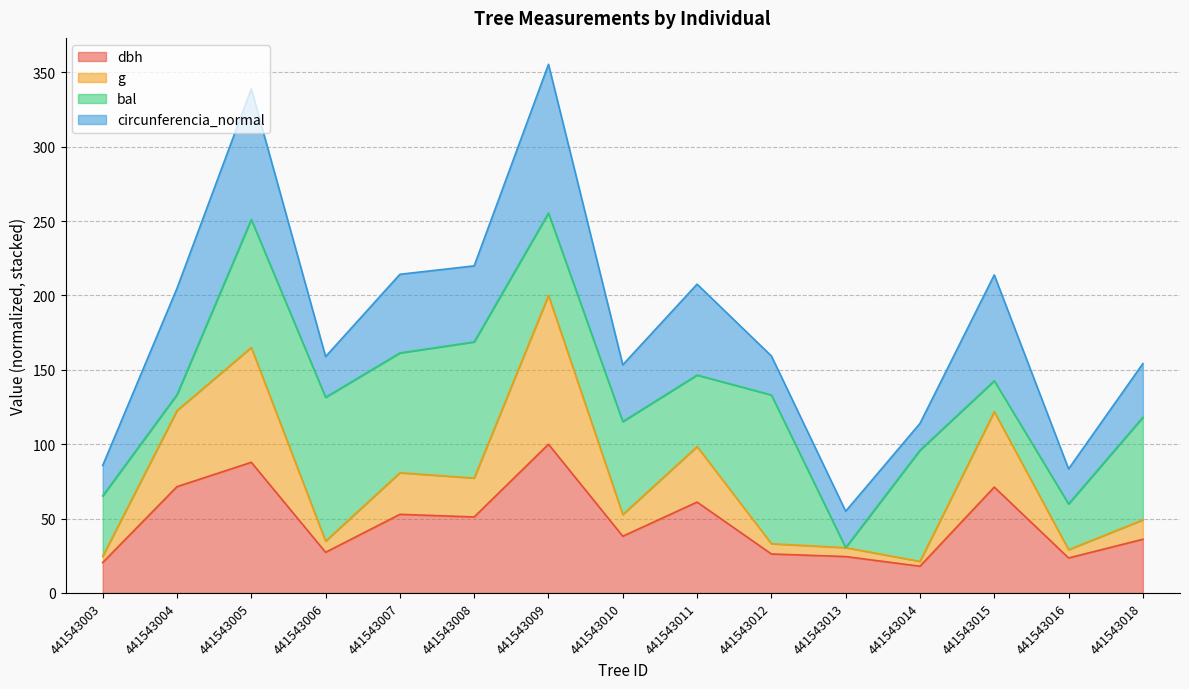

Is it true that dbh equals 71.2 at 441543015?

True